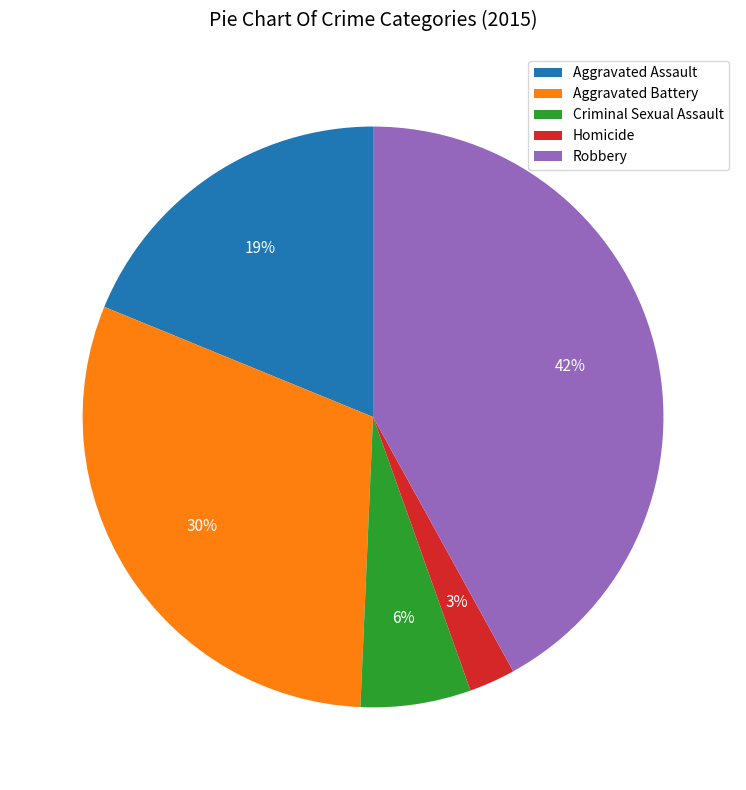

The Robbery slice represents 42% of the pie. True or false?

True